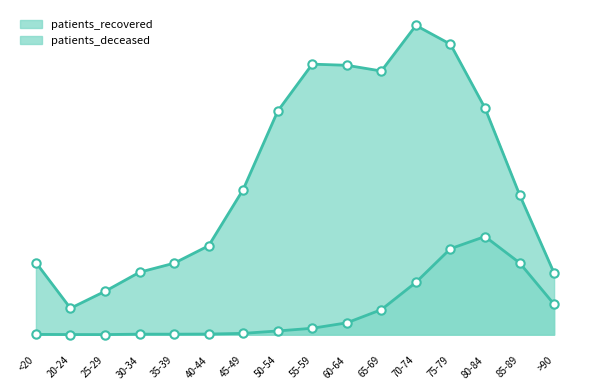

Rank the categories by patients_deceased value from highest to lowest.

80-84, 75-79, 85-89, 70-74, >90, 65-69, 60-64, 55-59, 50-54, 45-49, 40-44, 30-34, 35-39, <20, 20-24, 25-29